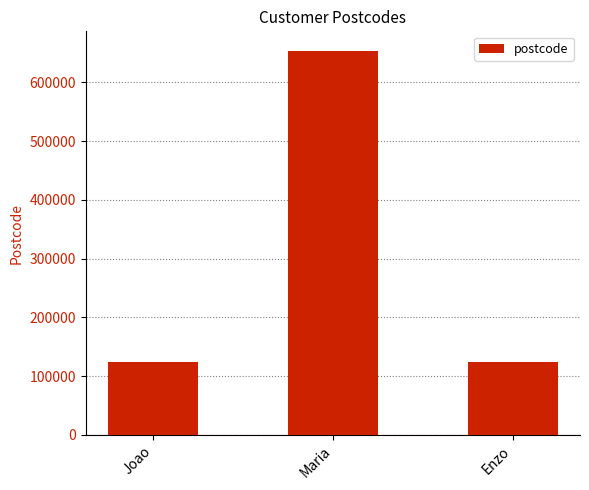

What is the sum of the values at Maria and Joao?

777777